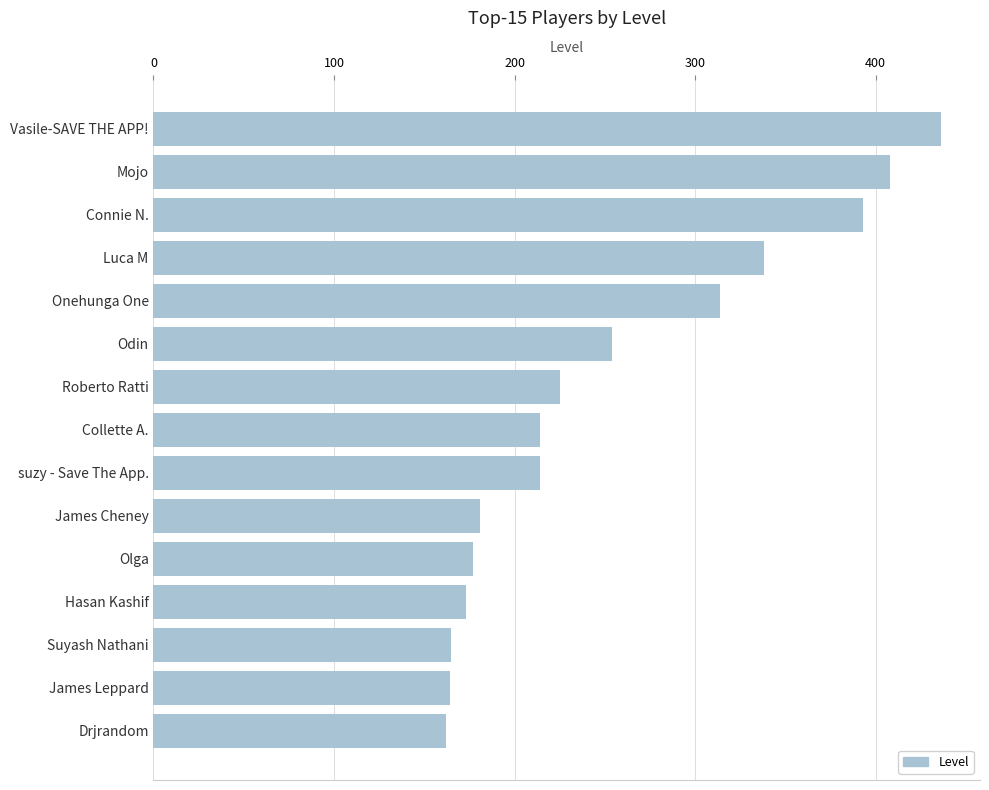

What is the difference between the values at Onehunga One and Roberto Ratti?

89